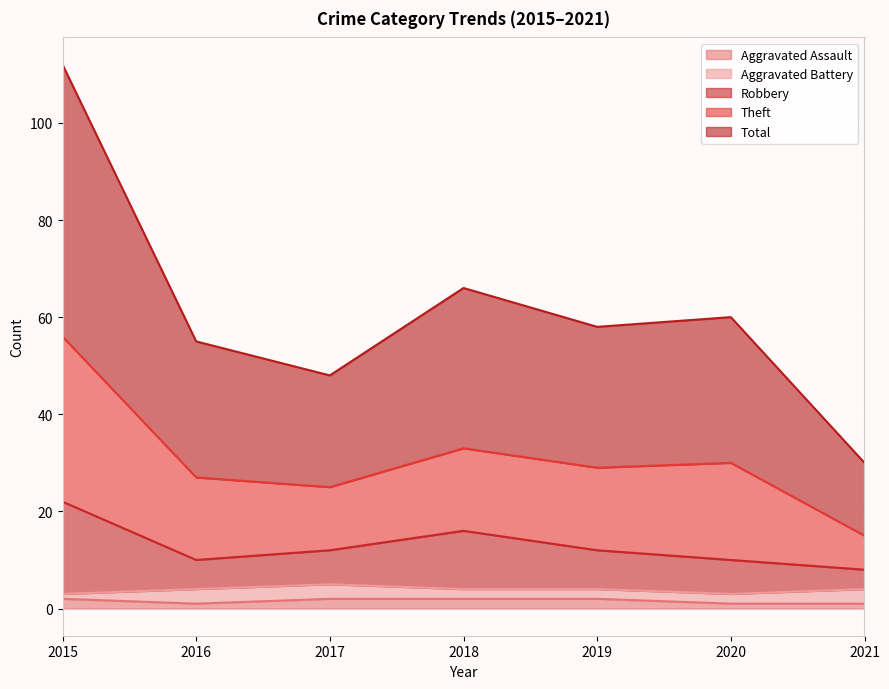

In Aggravated Assault, how many points are lower than both neighbors (excluding endpoints)?

1